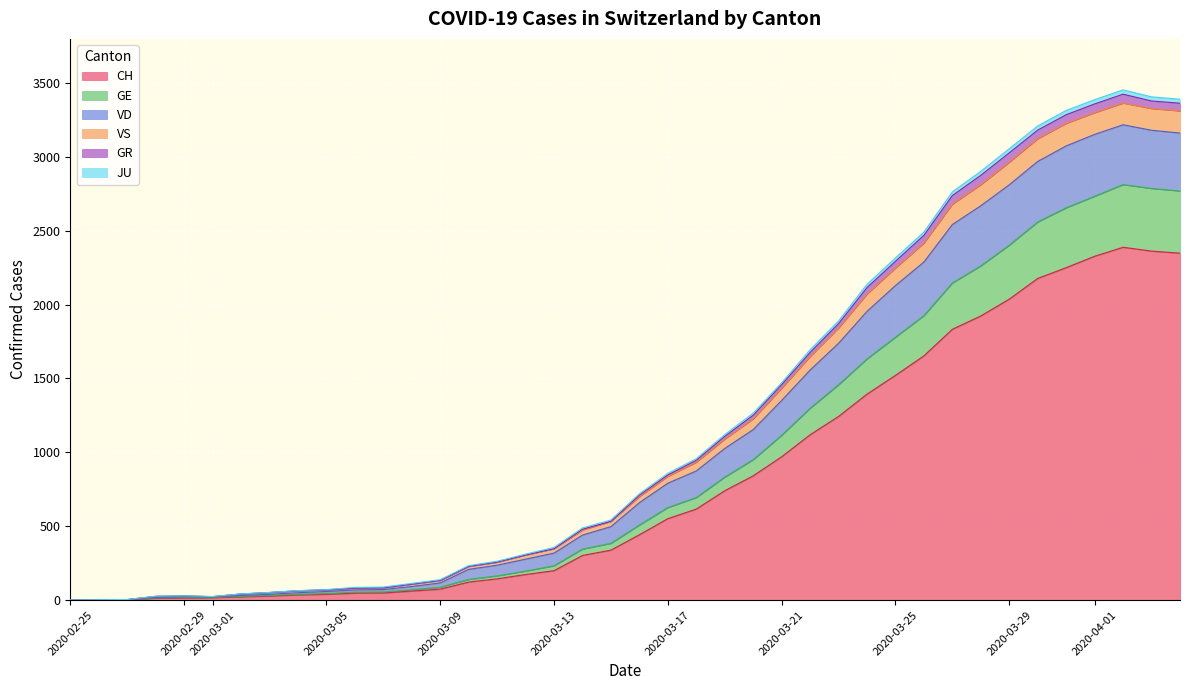

Reading left to right, what are all the values shown in this chart?

CH: 2020-02-25=0	2020-02-26=1	2020-02-27=2	2020-02-28=13	2020-02-29=15	2020-03-01=16	2020-03-02=22	2020-03-03=27	2020-03-04=35	2020-03-05=39	2020-03-06=47	2020-03-07=48	2020-03-08=61	2020-03-09=74	2020-03-10=122	2020-03-11=144	2020-03-12=173	2020-03-13=199	2020-03-14=302	2020-03-15=338	2020-03-16=442	2020-03-17=551	2020-03-18=616	2020-03-19=740	2020-03-20=841	2020-03-21=970	2020-03-22=1119	2020-03-23=1243	2020-03-24=1394	2020-03-25=1521	2020-03-26=1653	2020-03-27=1833	2020-03-28=1923	2020-03-29=2037	2020-03-30=2177	2020-03-31=2250	2020-04-01=2327	2020-04-02=2388	2020-04-03=2362	2020-04-04=2348
GE: 2020-02-25=0	2020-02-26=2	2020-02-27=3	2020-02-28=15	2020-02-29=18	2020-03-01=19	2020-03-02=25	2020-03-03=31	2020-03-04=39	2020-03-05=44	2020-03-06=54	2020-03-07=55	2020-03-08=70	2020-03-09=87	2020-03-10=140	2020-03-11=164	2020-03-12=196	2020-03-13=232	2020-03-14=345	2020-03-15=384	2020-03-16=508	2020-03-17=626	2020-03-18=694	2020-03-19=832	2020-03-20=950	2020-03-21=1115	2020-03-22=1298	2020-03-23=1457	2020-03-24=1632	2020-03-25=1779	2020-03-26=1925	2020-03-27=2146	2020-03-28=2262	2020-03-29=2402	2020-03-30=2559	2020-03-31=2655	2020-04-01=2733	2020-04-02=2812	2020-04-03=2786	2020-04-04=2769
VD: 2020-02-25=0	2020-02-26=2	2020-02-27=4	2020-02-28=26	2020-02-29=29	2020-03-01=24	2020-03-02=42	2020-03-03=52	2020-03-04=64	2020-03-05=71	2020-03-06=86	2020-03-07=88	2020-03-08=113	2020-03-09=138	2020-03-10=233	2020-03-11=263	2020-03-12=311	2020-03-13=356	2020-03-14=488	2020-03-15=542	2020-03-16=719	2020-03-17=858	2020-03-18=957	2020-03-19=1120	2020-03-20=1265	2020-03-21=1471	2020-03-22=1694	2020-03-23=1889	2020-03-24=2137	2020-03-25=2316	2020-03-26=2491	2020-03-27=2763	2020-03-28=2902	2020-03-29=3055	2020-03-30=3209	2020-03-31=3314	2020-04-01=3387	2020-04-02=3453	2020-04-03=3406	2020-04-04=3390
VS: 2020-02-25=0	2020-02-26=2	2020-02-27=3	2020-02-28=25	2020-02-29=28	2020-03-01=23	2020-03-02=41	2020-03-03=51	2020-03-04=63	2020-03-05=69	2020-03-06=81	2020-03-07=83	2020-03-08=108	2020-03-09=133	2020-03-10=228	2020-03-11=257	2020-03-12=305	2020-03-13=348	2020-03-14=480	2020-03-15=533	2020-03-16=710	2020-03-17=847	2020-03-18=946	2020-03-19=1108	2020-03-20=1251	2020-03-21=1458	2020-03-22=1676	2020-03-23=1871	2020-03-24=2115	2020-03-25=2293	2020-03-26=2469	2020-03-27=2738	2020-03-28=2875	2020-03-29=3027	2020-03-30=3181	2020-03-31=3285	2020-04-01=3358	2020-04-02=3424	2020-04-03=3378	2020-04-04=3363
GR: 2020-02-25=0	2020-02-26=2	2020-02-27=3	2020-02-28=25	2020-02-29=28	2020-03-01=23	2020-03-02=41	2020-03-03=51	2020-03-04=63	2020-03-05=69	2020-03-06=81	2020-03-07=83	2020-03-08=108	2020-03-09=133	2020-03-10=228	2020-03-11=257	2020-03-12=305	2020-03-13=348	2020-03-14=474	2020-03-15=533	2020-03-16=701	2020-03-17=838	2020-03-18=933	2020-03-19=1090	2020-03-20=1227	2020-03-21=1434	2020-03-22=1649	2020-03-23=1842	2020-03-24=2072	2020-03-25=2248	2020-03-26=2417	2020-03-27=2680	2020-03-28=2812	2020-03-29=2964	2020-03-30=3123	2020-03-31=3227	2020-04-01=3299	2020-04-02=3364	2020-04-03=3327	2020-04-04=3311
JU: 2020-02-25=0	2020-02-26=2	2020-02-27=3	2020-02-28=19	2020-02-29=22	2020-03-01=23	2020-03-02=31	2020-03-03=39	2020-03-04=50	2020-03-05=58	2020-03-06=69	2020-03-07=71	2020-03-08=92	2020-03-09=116	2020-03-10=208	2020-03-11=236	2020-03-12=277	2020-03-13=318	2020-03-14=440	2020-03-15=497	2020-03-16=659	2020-03-17=791	2020-03-18=874	2020-03-19=1026	2020-03-20=1154	2020-03-21=1351	2020-03-22=1557	2020-03-23=1738	2020-03-24=1954	2020-03-25=2129	2020-03-26=2288	2020-03-27=2542	2020-03-28=2669	2020-03-29=2811	2020-03-30=2969	2020-03-31=3074	2020-04-01=3152	2020-04-02=3217	2020-04-03=3180	2020-04-04=3161